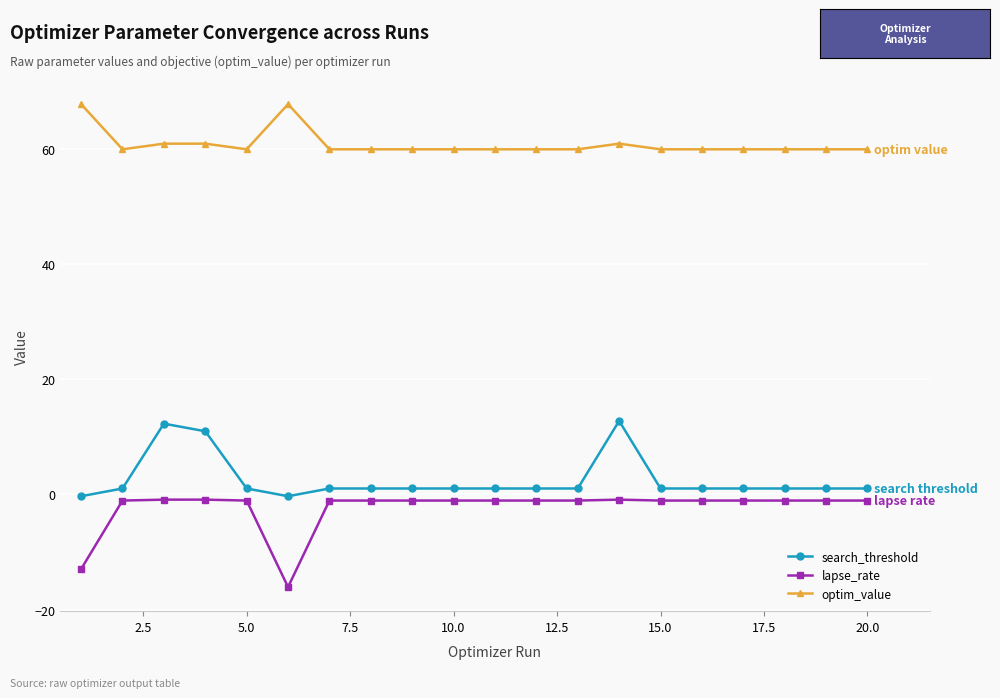

Rank the series by their maximum value, from lowest to highest.

lapse_rate, search_threshold, optim_value